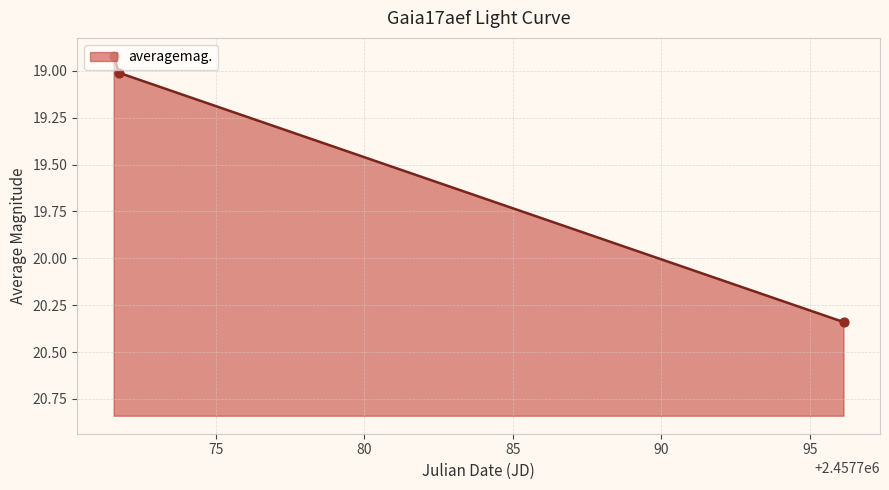

Which has a higher value, 10 or 1?

10